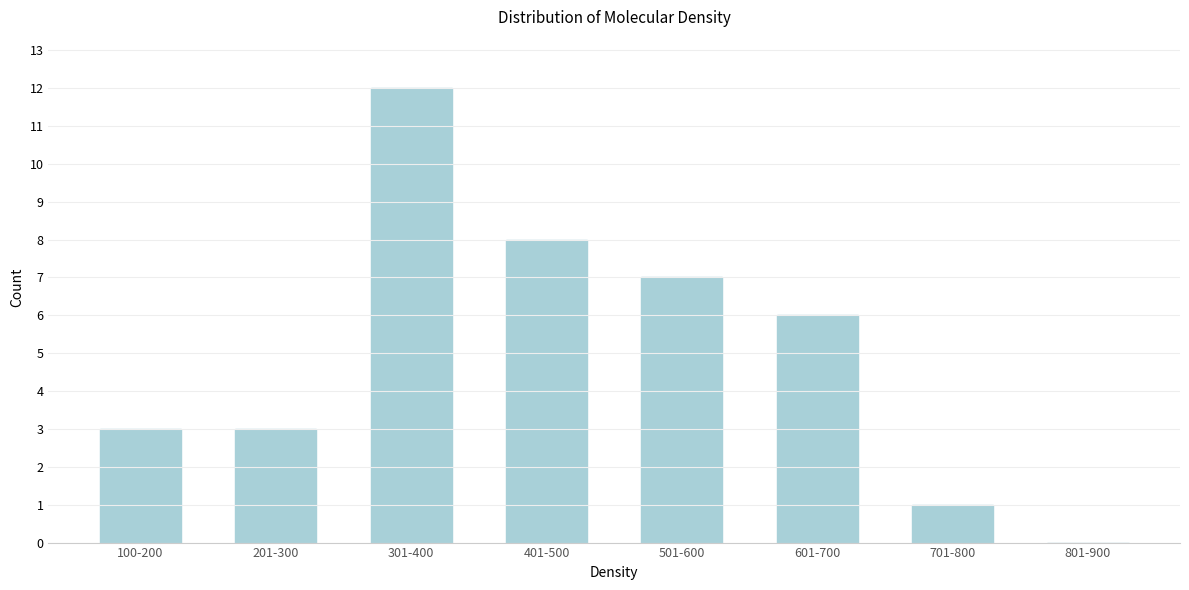

Reading left to right, extract all data points from this chart.

100-200=3	201-300=3	301-400=12	401-500=8	501-600=7	601-700=6	701-800=1	801-900=0